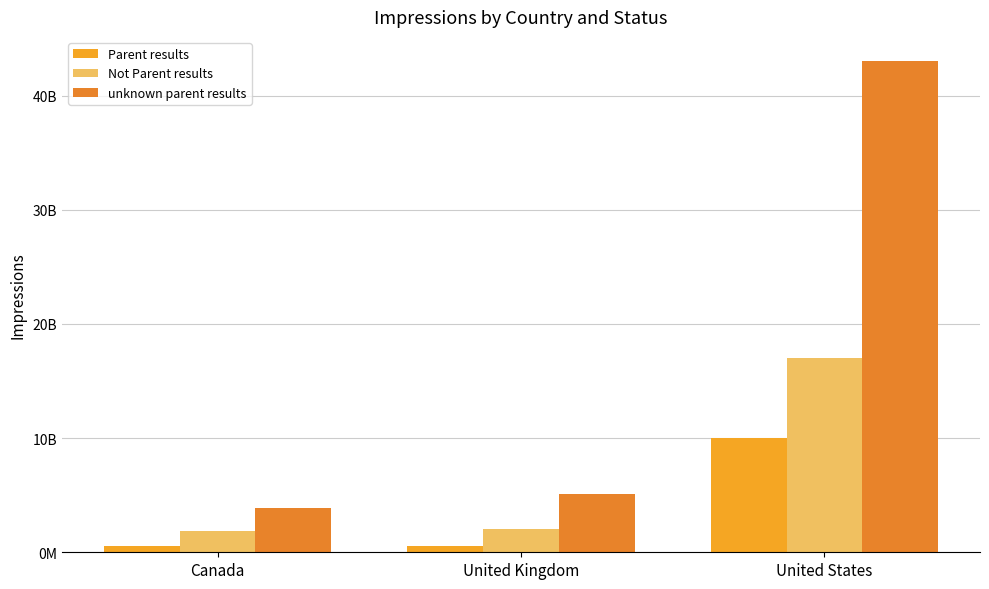

Between United Kingdom and United States, which is larger?

United States